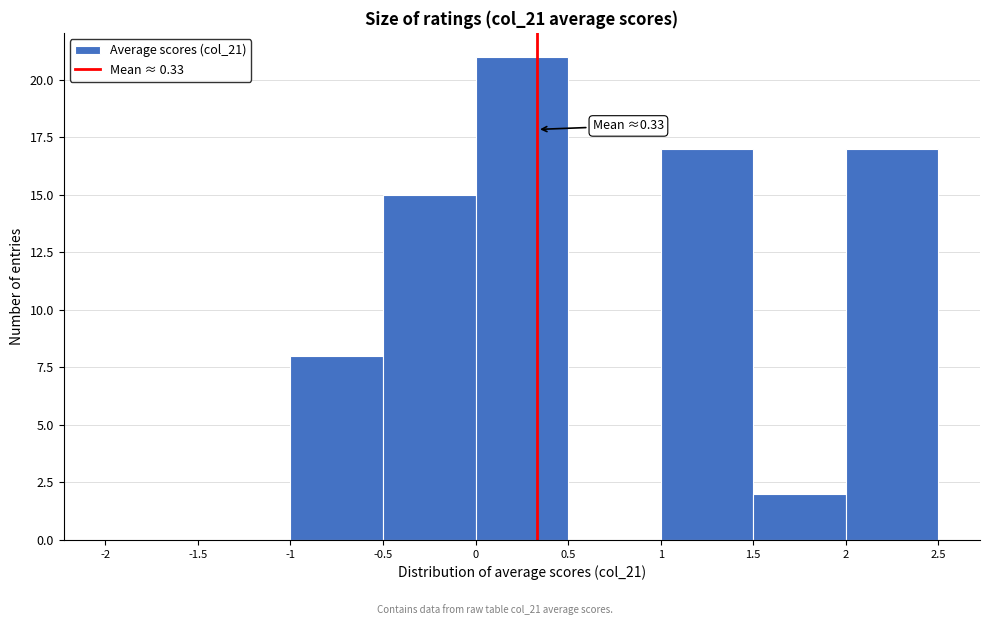

Over which range of the x-axis is the bar tallest?

0 to 0.5